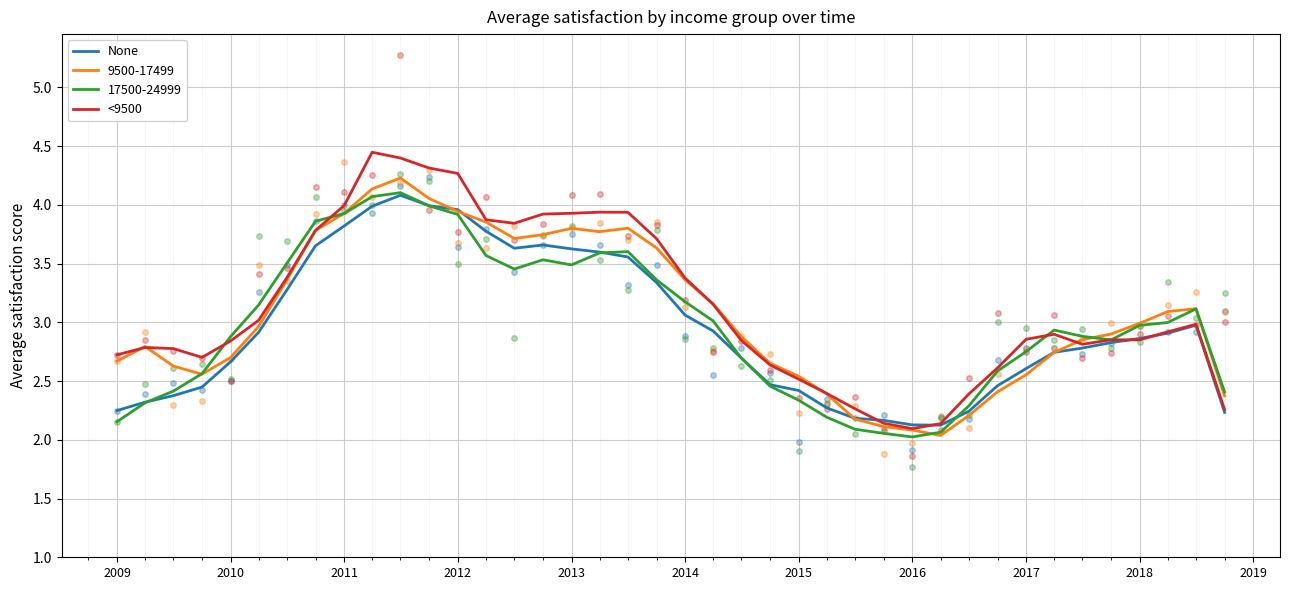

How many categories are shown in the chart?

40